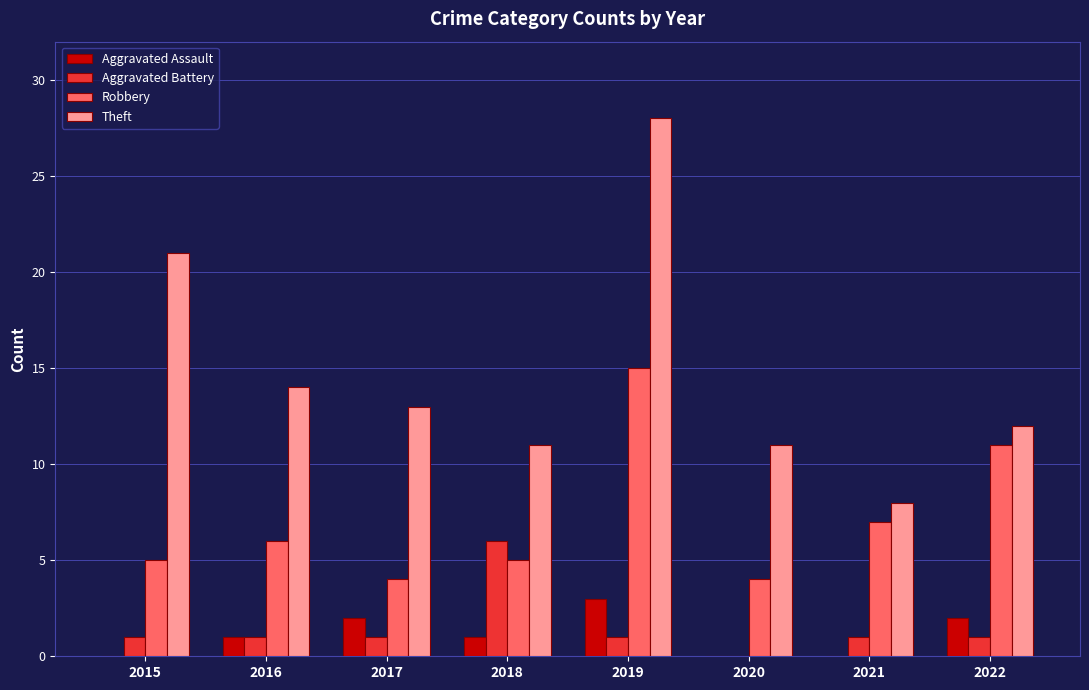

What is the maximum value for Theft?

28